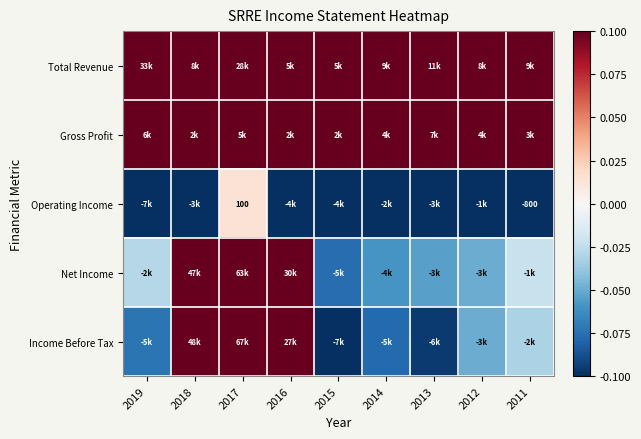

How many data points in Operating Income are above 0?

1